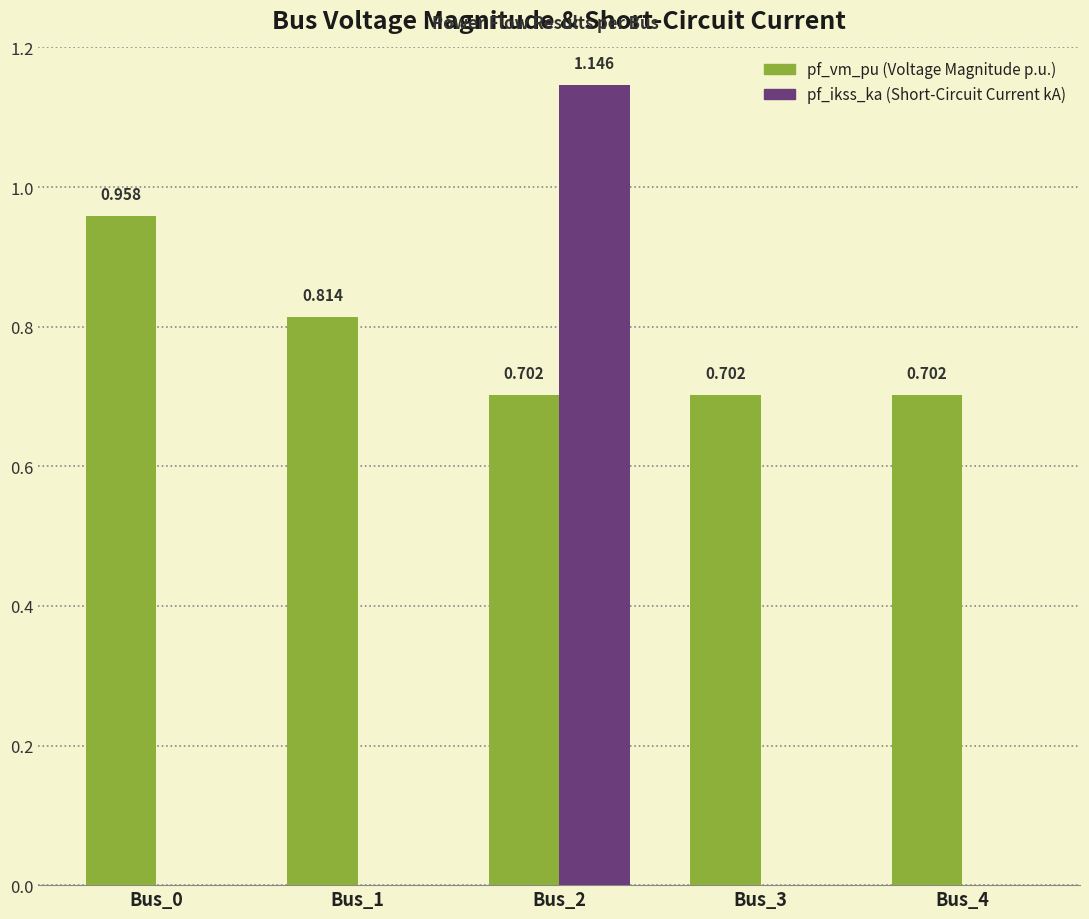

True or false: pf_vm_pu has a value of 0.7 at Bus_2.

True